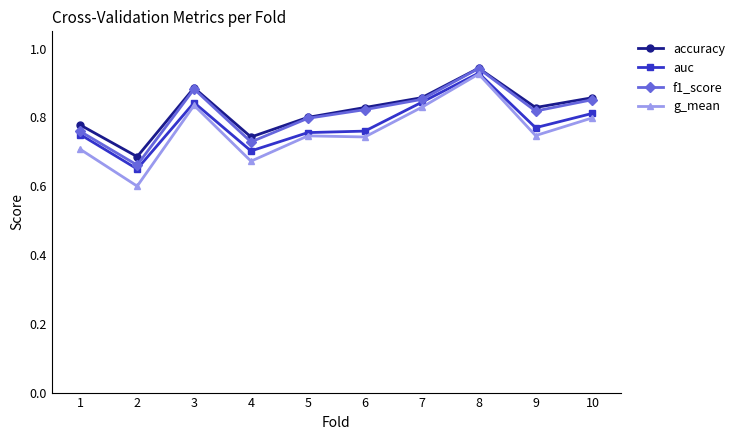

What is the sum of the f1_score values at 10 and 8?

1.8